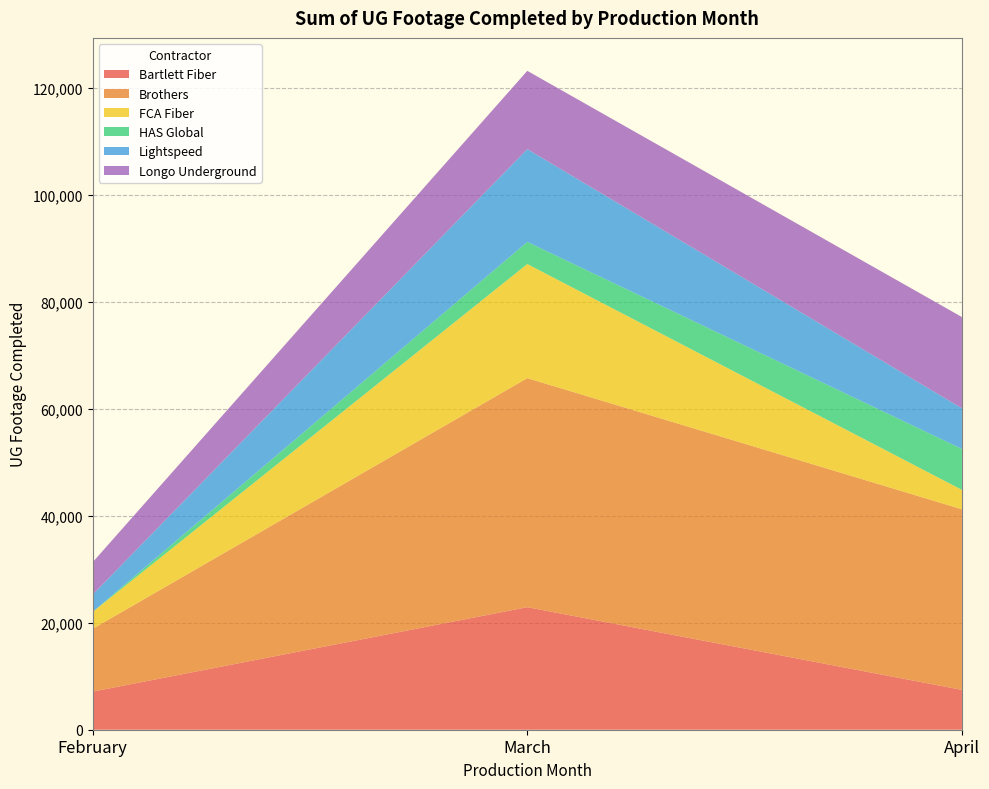

Reading right to left, extract all data points from this chart.

Bartlett Fiber: 7447	22896	7120
Brothers: 33743	42799	11735
FCA Fiber: 3629	21322	3158
HAS Global: 7641	4135	0
Lightspeed: 7593	17340	3226
Longo Underground: 17060	14625	6056